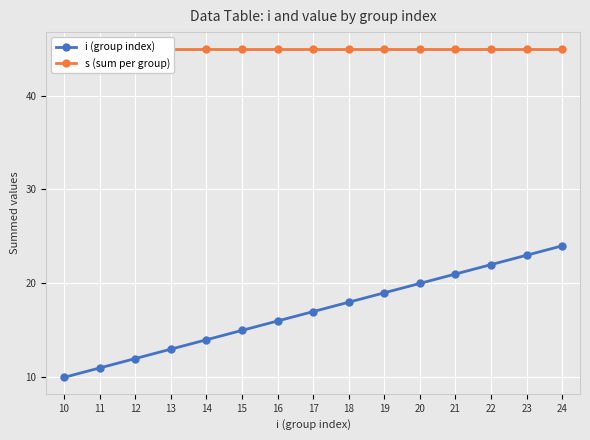

True or false: s (sum per group) and i (group index) cross at least once.

False